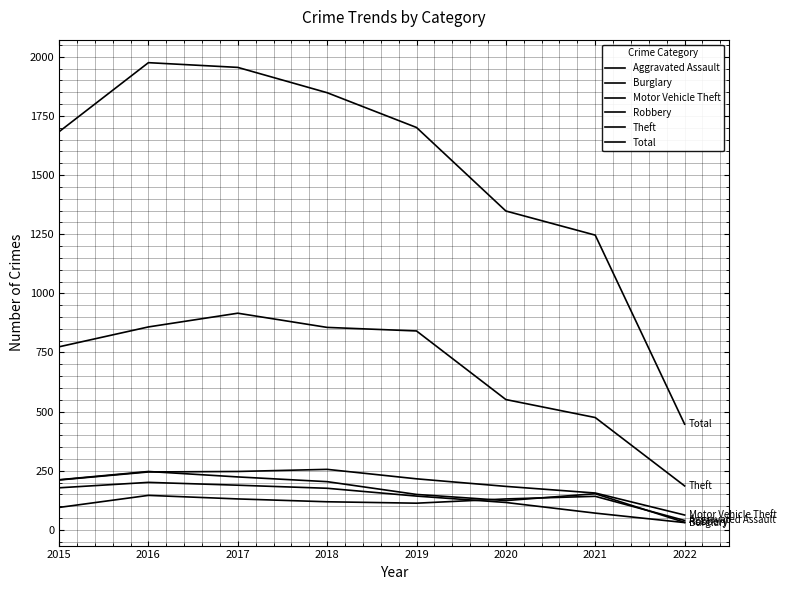

Does the chart have visible grid lines?

Yes